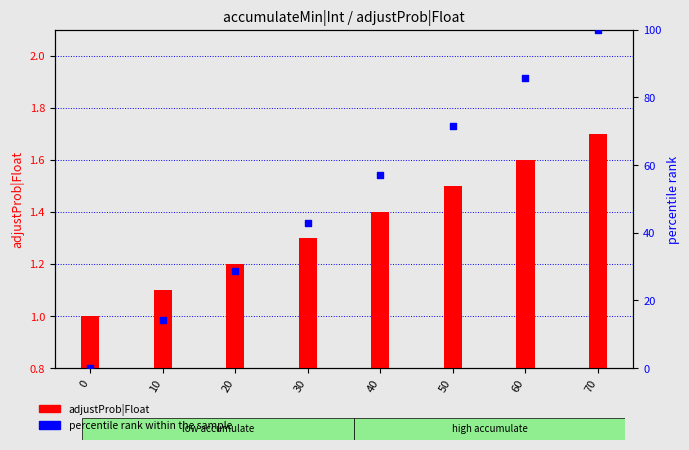

Which series contains the highest Y value?

percentile rank within the sample